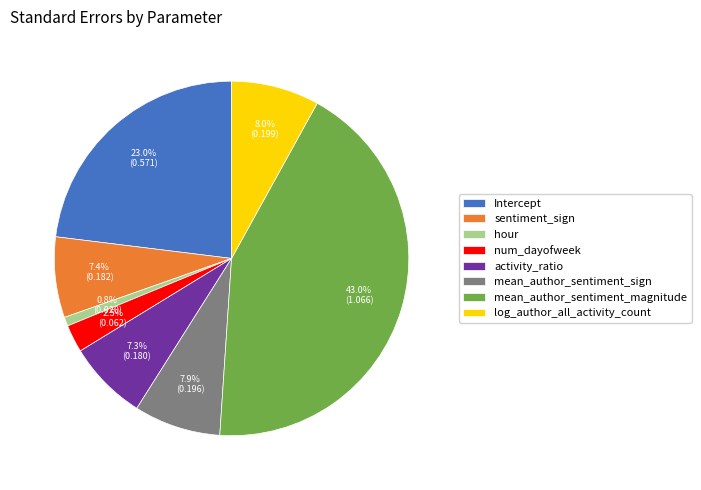

Which slice is the largest?

mean_author_sentiment_magnitude